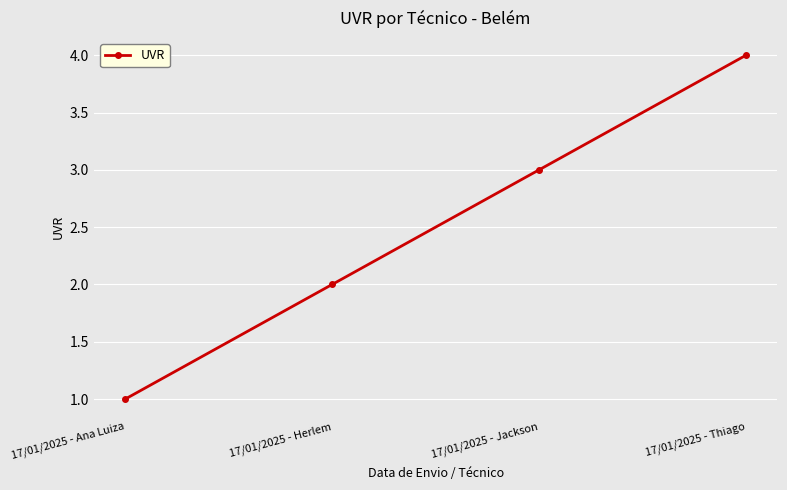

Reading left to right, transcribe all the data shown in this chart.

1	2	3	4